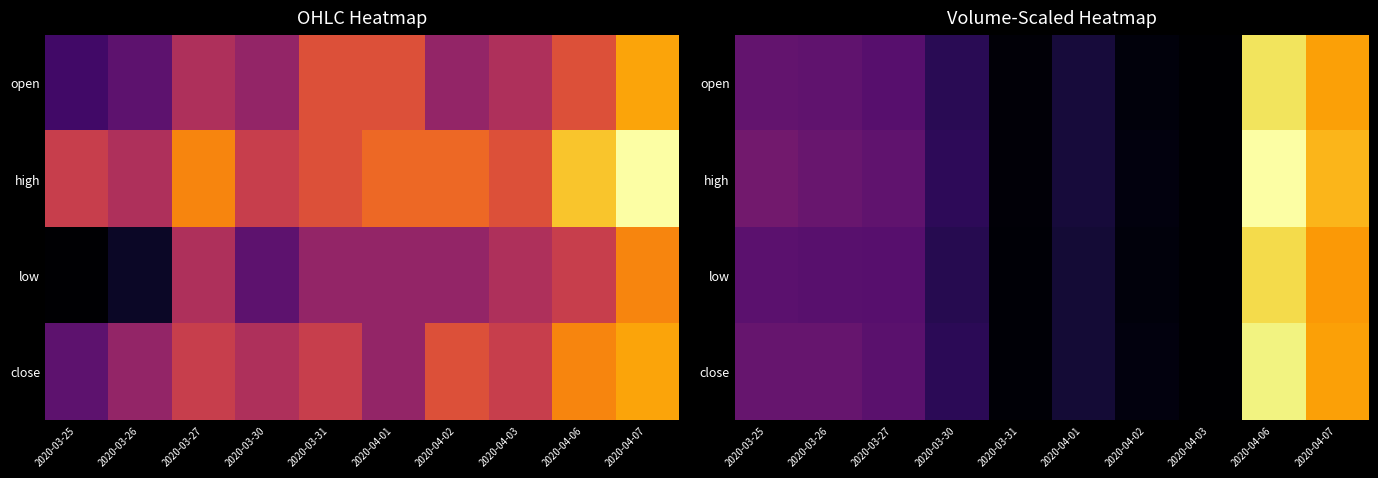

How many series are shown in this chart?

4